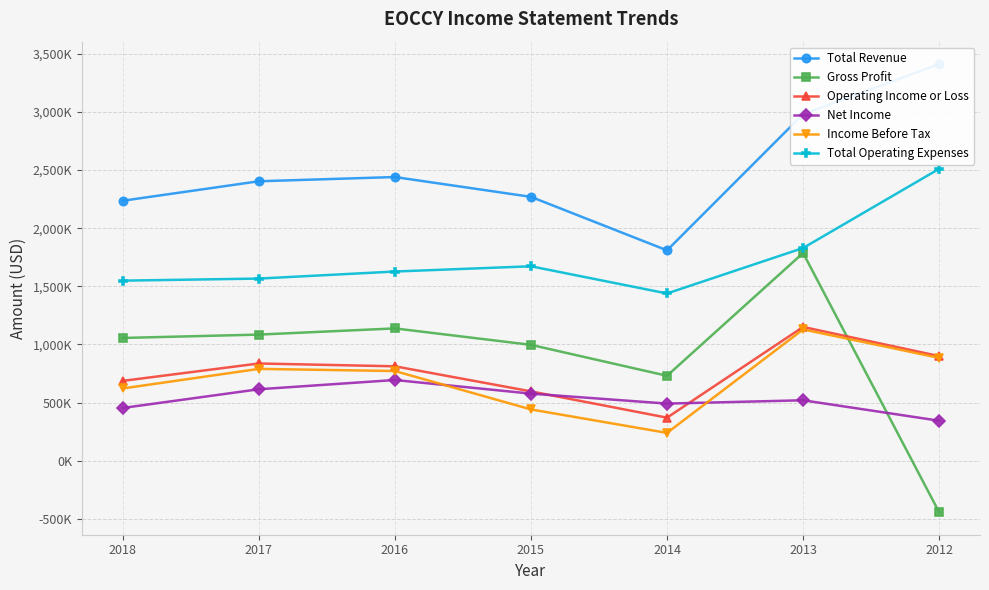

True or false: Net Income and Income Before Tax cross at least once.

True